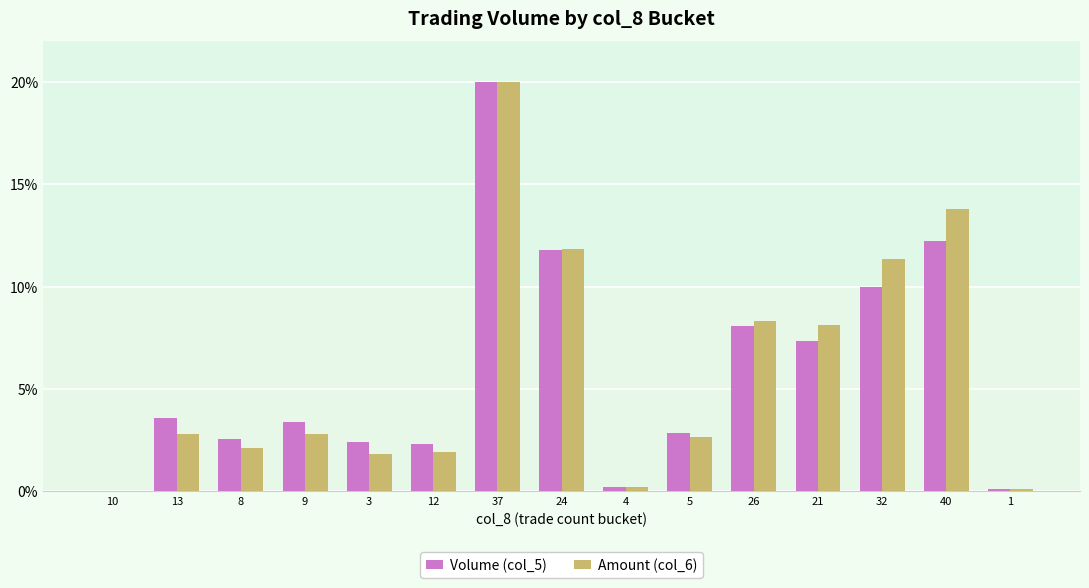

Which label corresponds to the largest value in the chart?

37